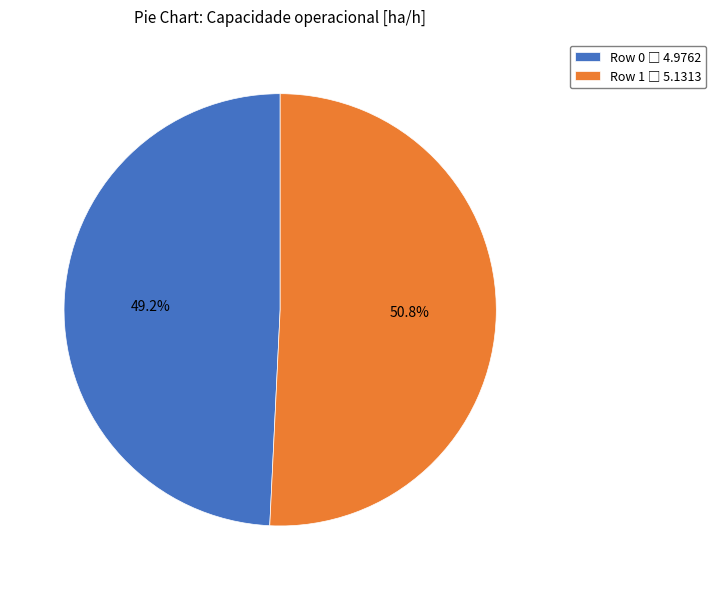

The Row 1 slice represents 40% of the pie. True or false?

False